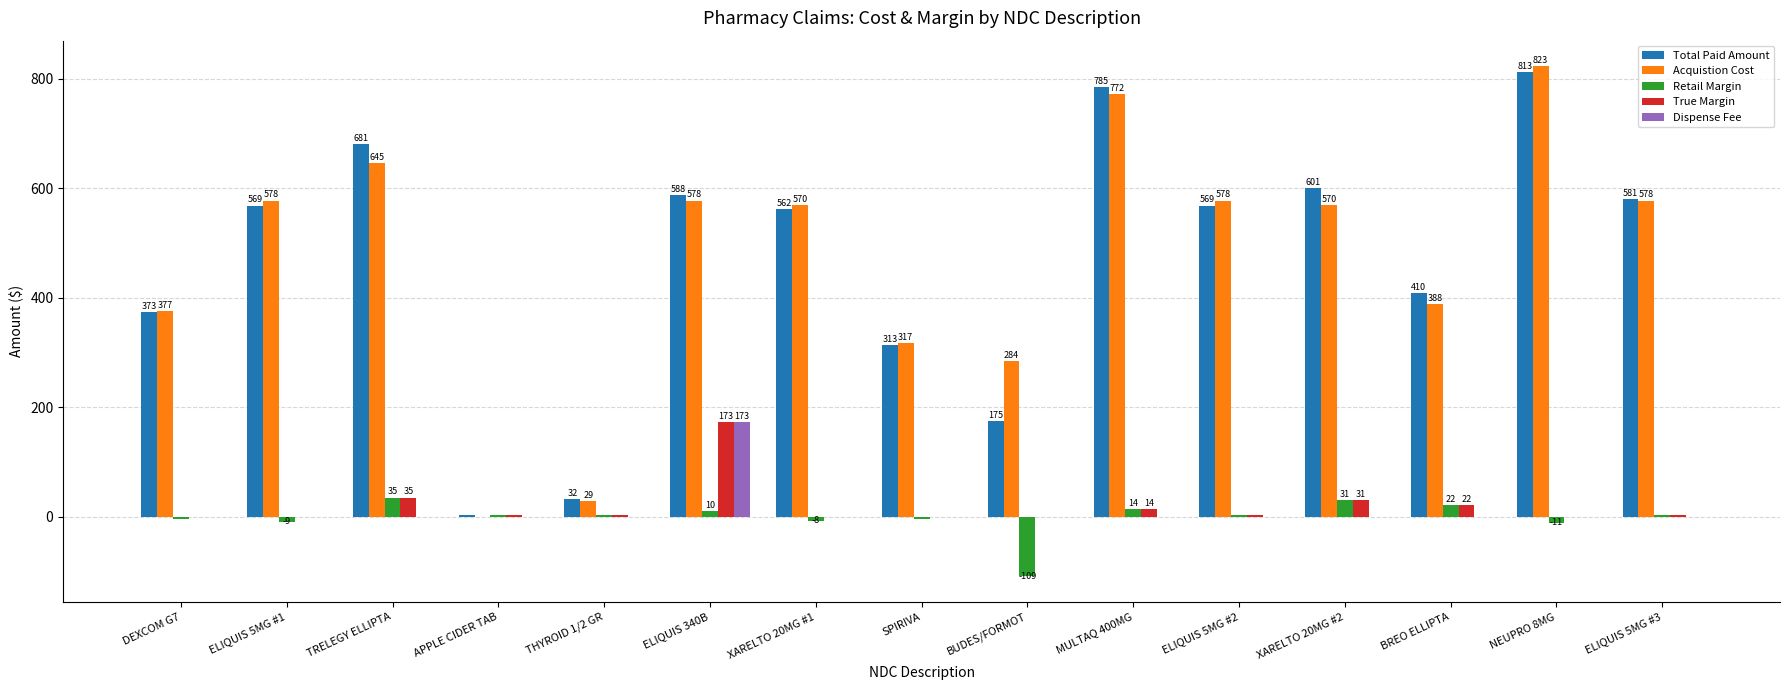

Read the Acquistion Cost value at NEUPRO 8MG.

823.2